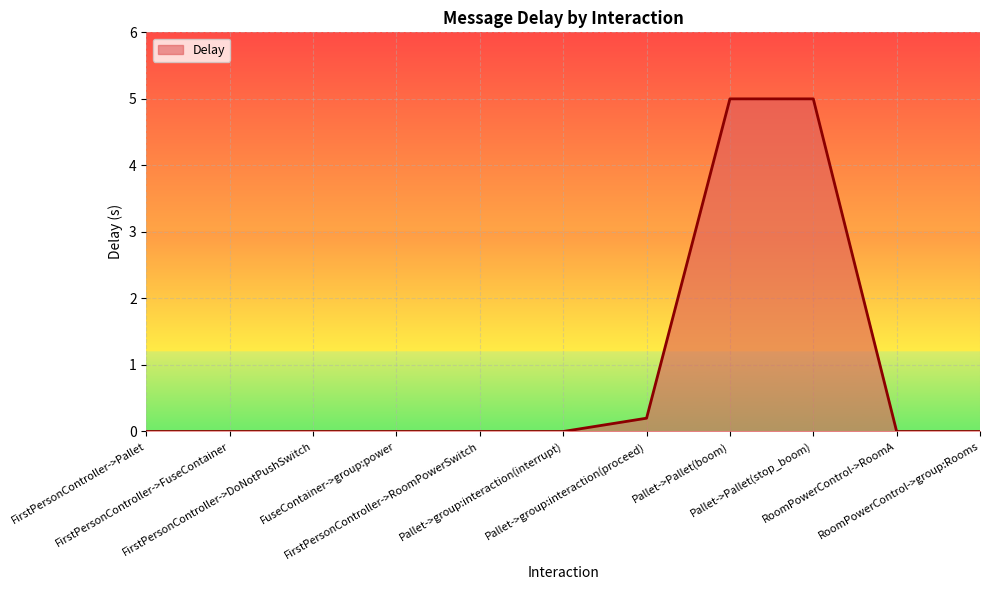

The chart shows a value of 0.0 at RoomPowerControl->group:Rooms. True or false?

True